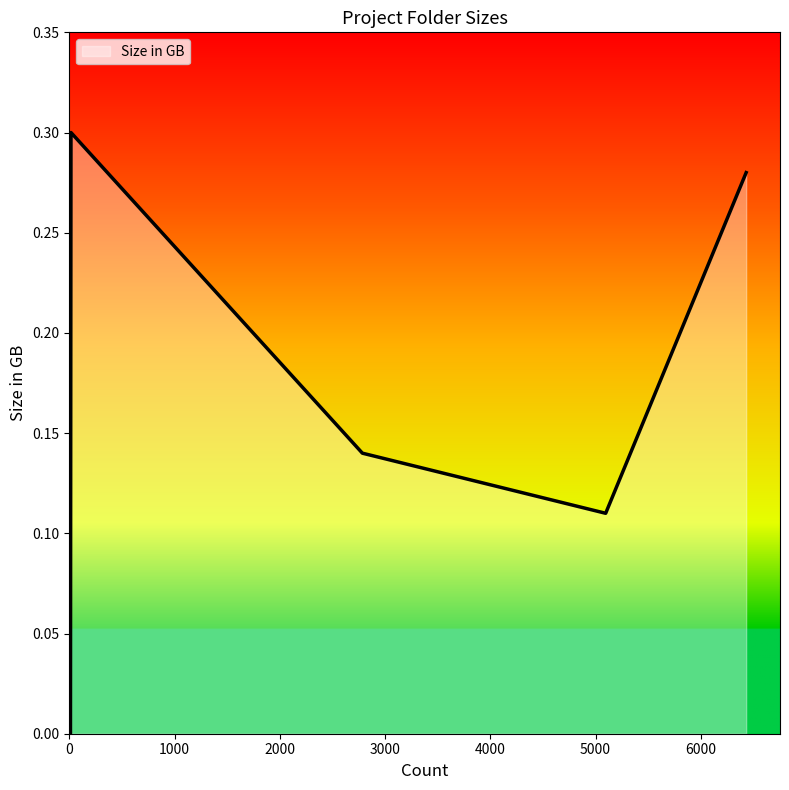

Does the chart have visible grid lines?

No